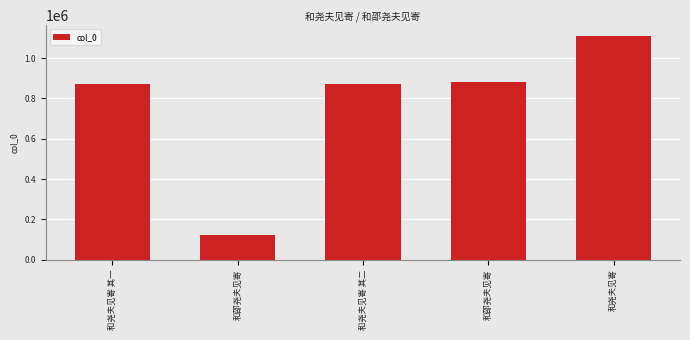

At which label does the data first exceed 869510?

和邵尧夫见寄